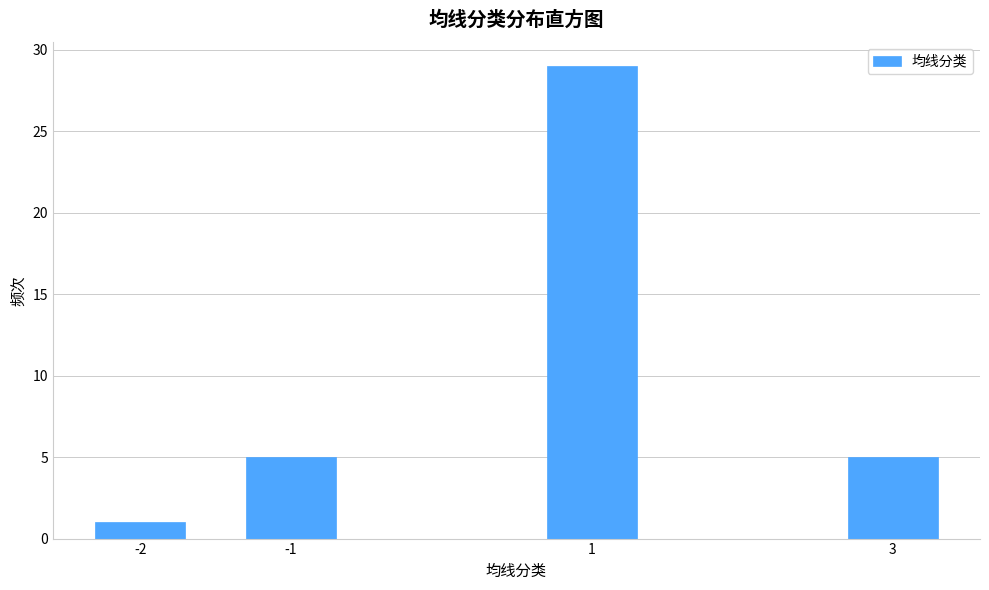

Reading right to left, what are all the values shown in this chart?

3=5	1=29	-1=5	-2=1